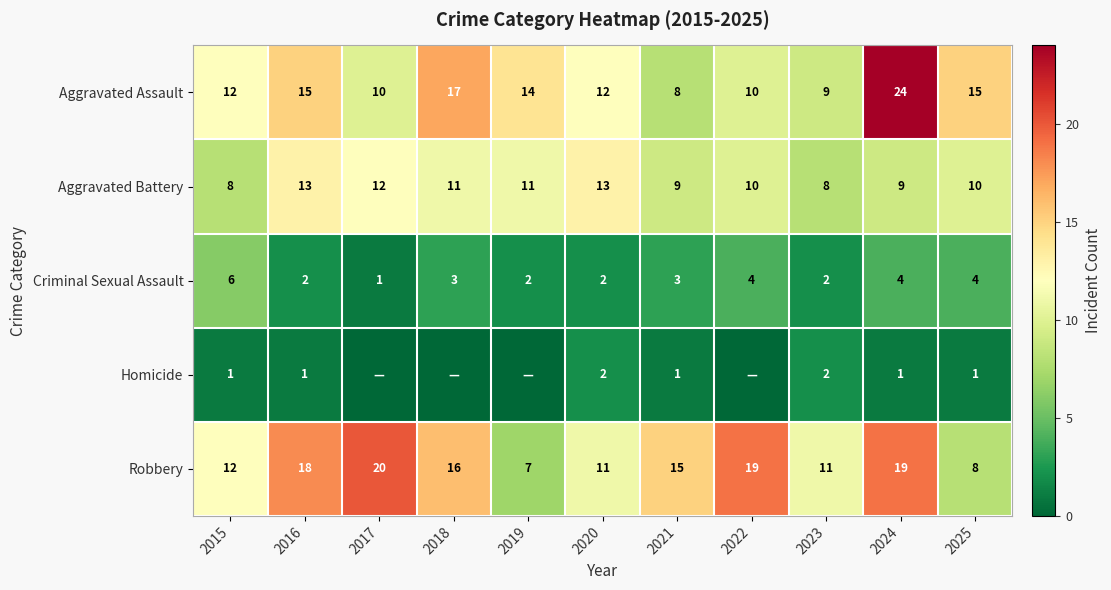

What is the minimum value for Robbery?

7